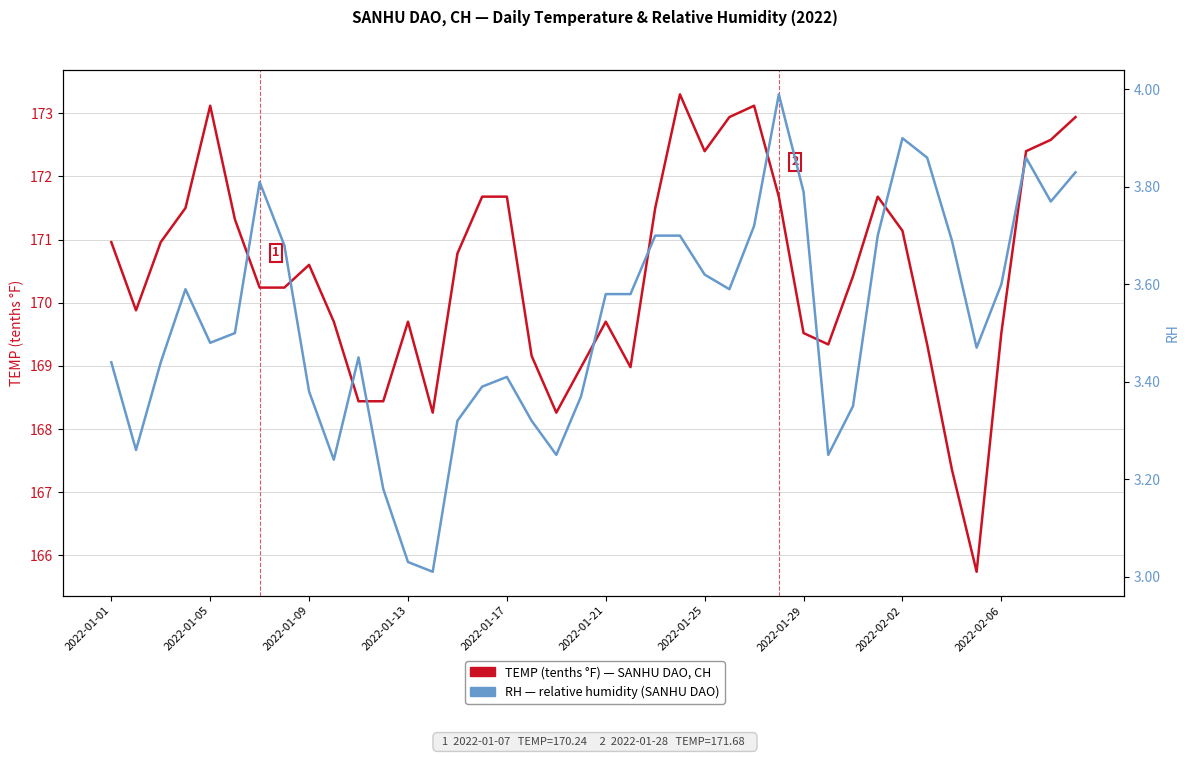

What is the difference between the TEMP (tenths °F) values at 26 and 2022-01-09?

2.2